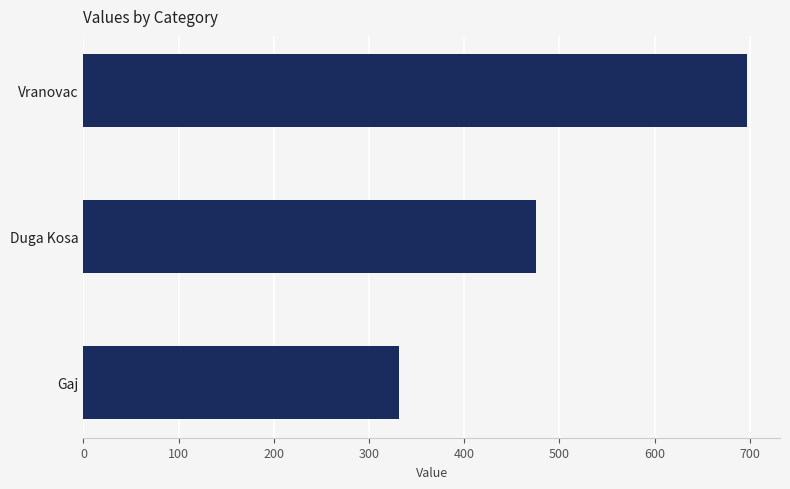

What is the ratio of the value at Gaj to the value at Vranovac?

0.5